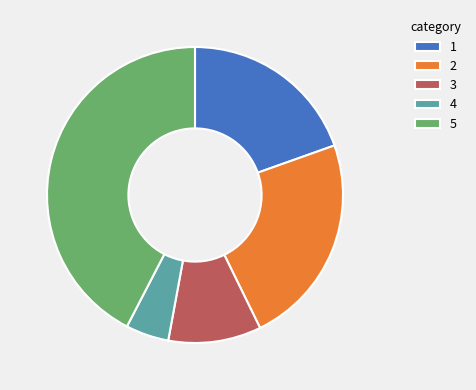

Does 1 account for over 50% of the chart?

No